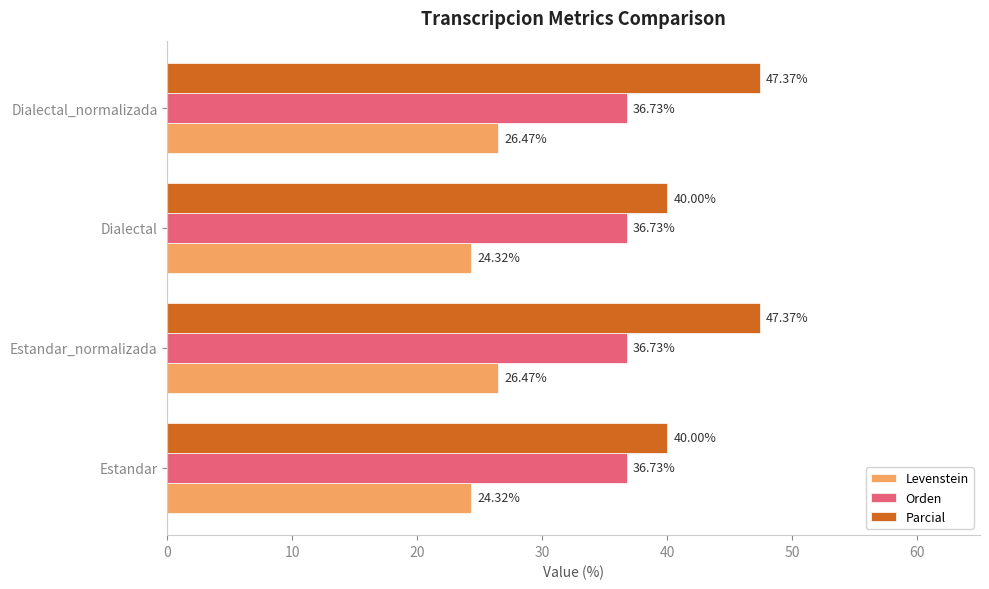

Between Estandar and Dialectal_normalizada, which series saw the biggest shift?

Parcial